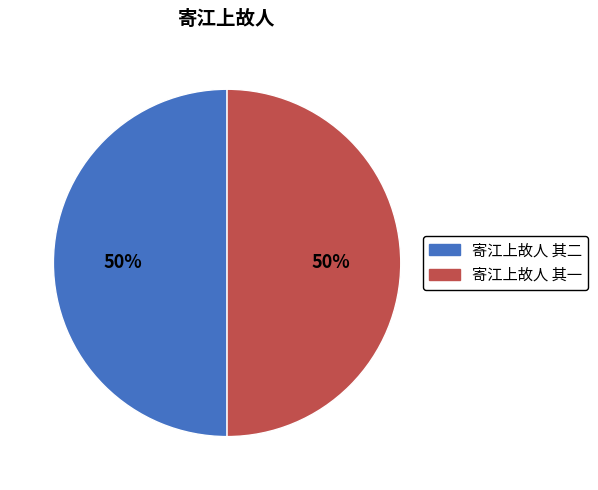

Do 寄江上故人 其一 and 寄江上故人 其二 together represent more than half of the pie?

Yes